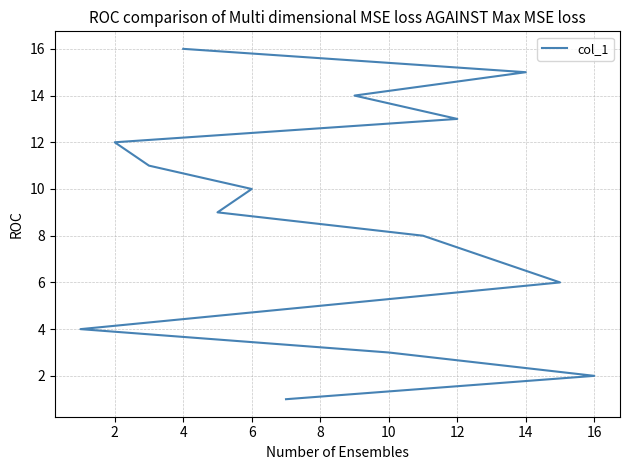

The value at 12 is 11. True or false?

False